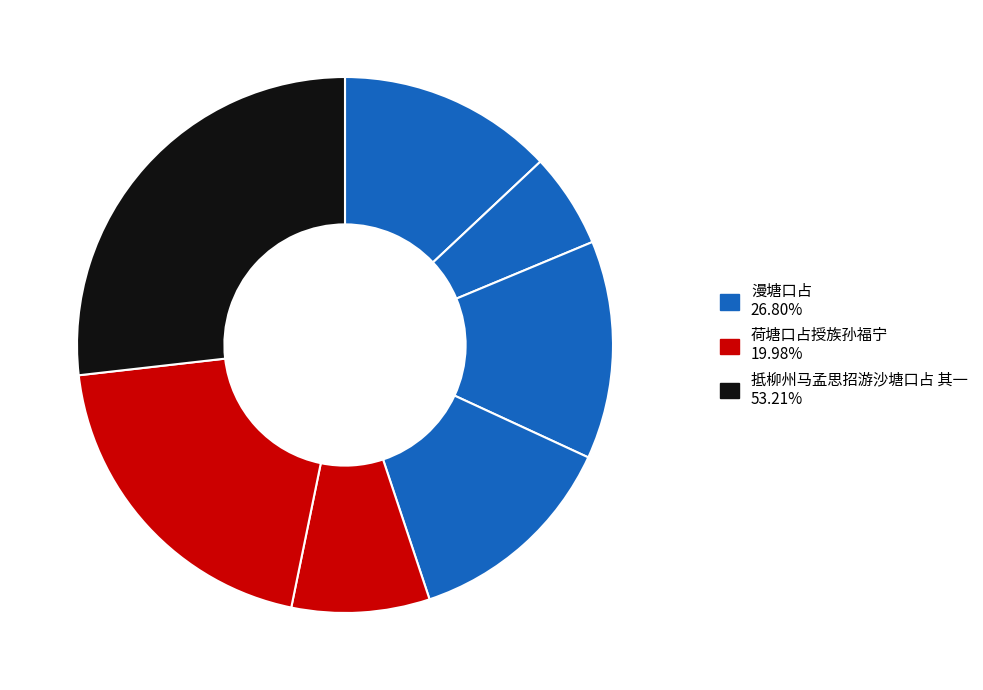

How many slices are in this pie chart?

7